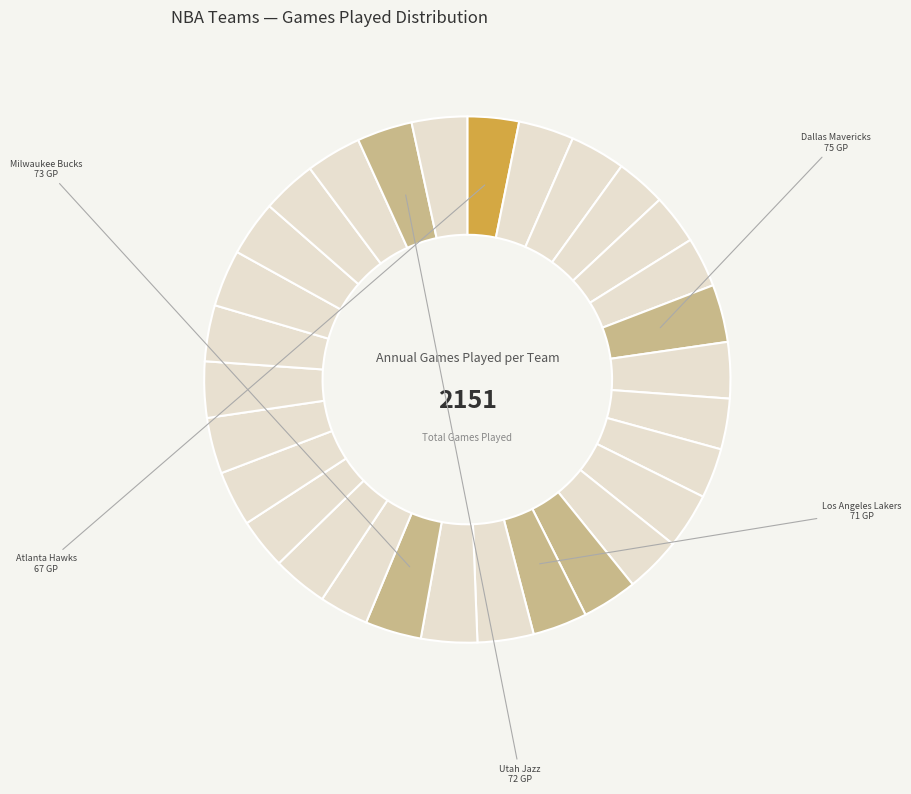

Count the number of slices in the pie.

30